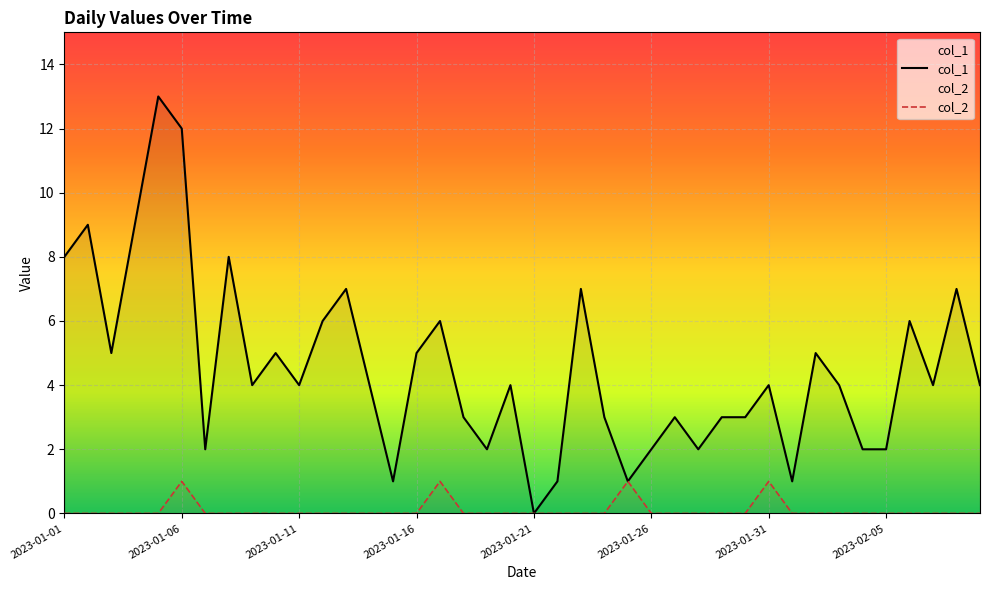

Where is col_2 nearest to the value 0?

2023-01-01